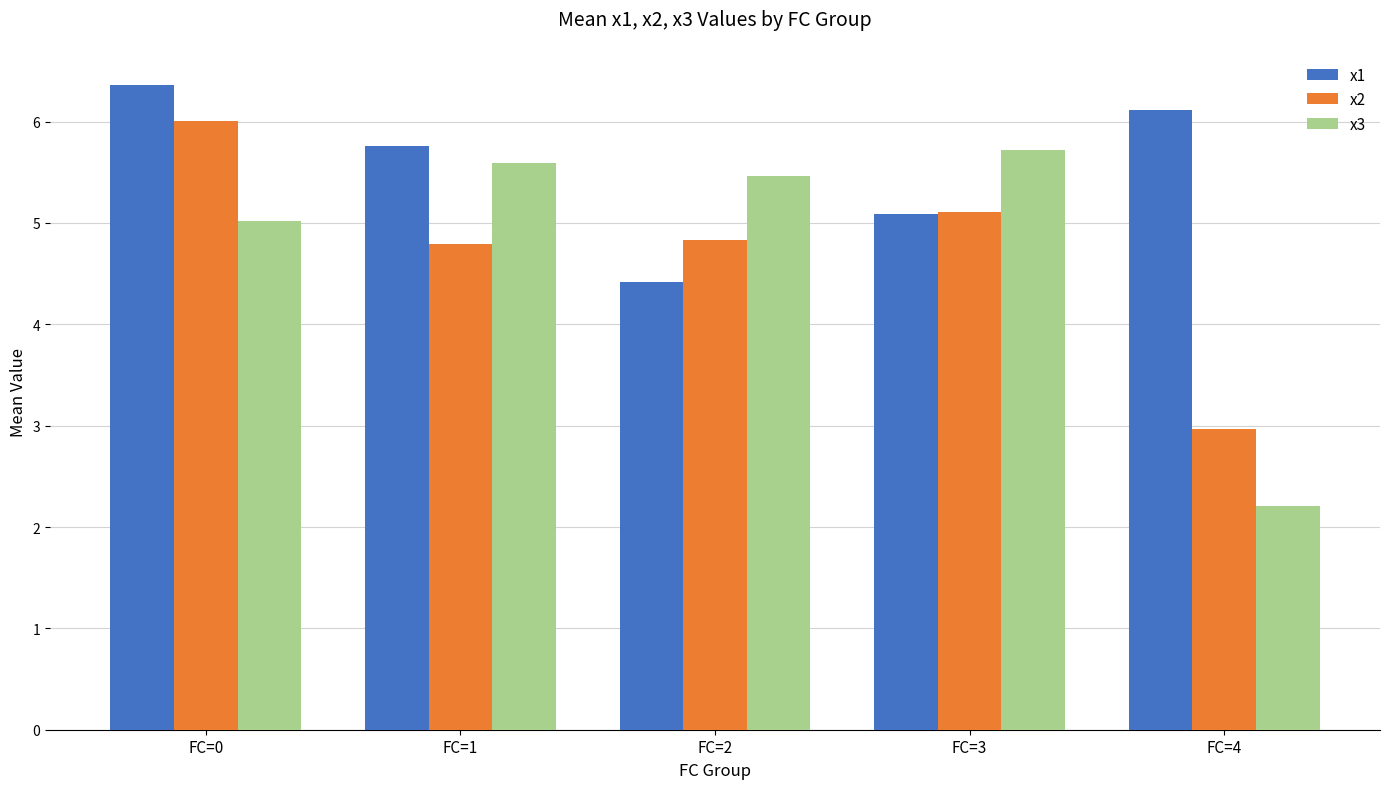

Read the x1 value at FC=2.

4.4